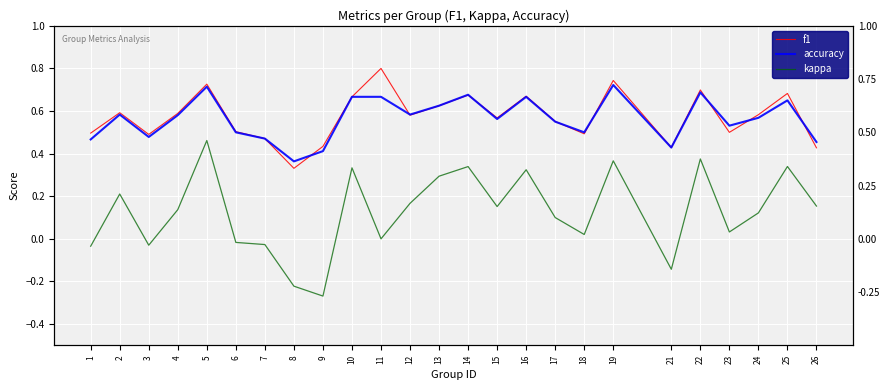

At which category is the sum across all series the highest?

5